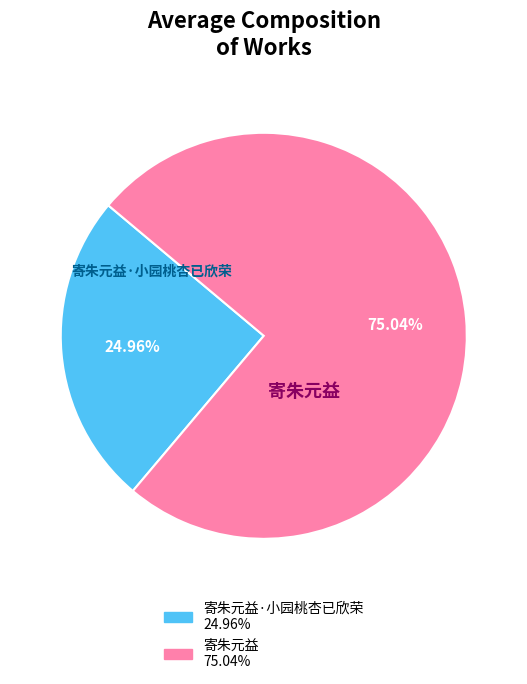

What is the ratio of the value at 寄朱元益·小园桃杏已欣荣 to the value at 寄朱元益?

0.3